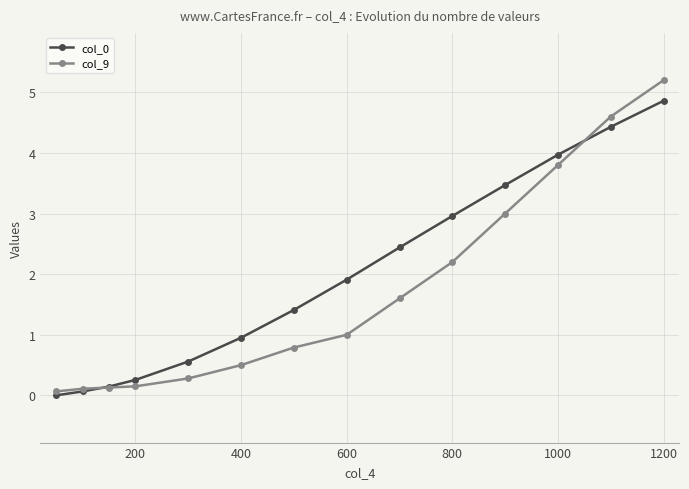

Does the chart have visible grid lines?

Yes